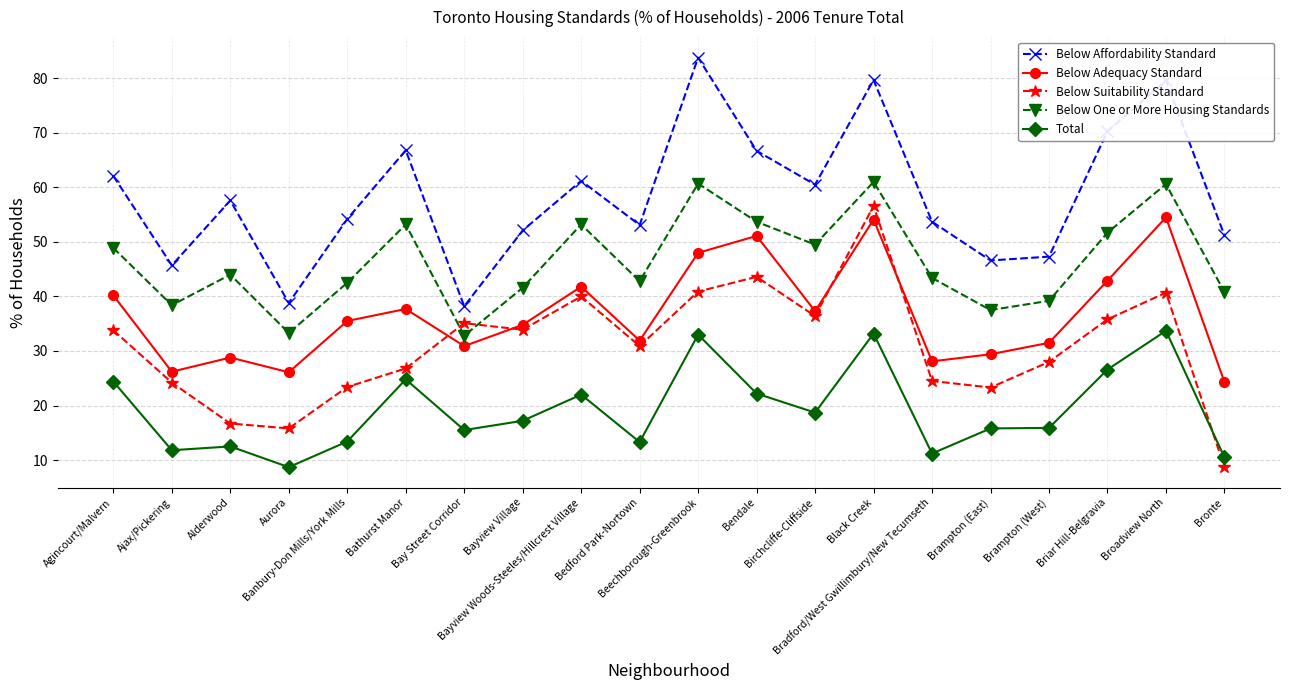

Which series has the largest total across all categories?

Below Affordability Standard